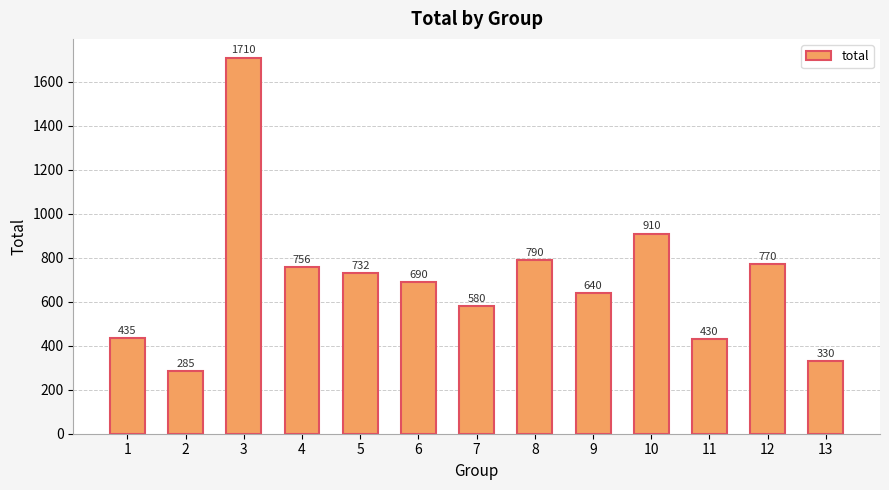

Reading left to right, transcribe all the data shown in this chart.

1=435	2=285	3=1710	4=756	5=732	6=690	7=580	8=790	9=640	10=910	11=430	12=770	13=330